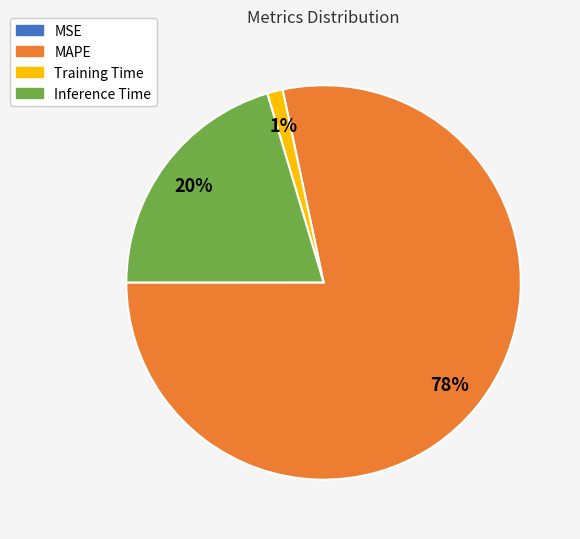

The Inference Time slice represents 20% of the pie. True or false?

True